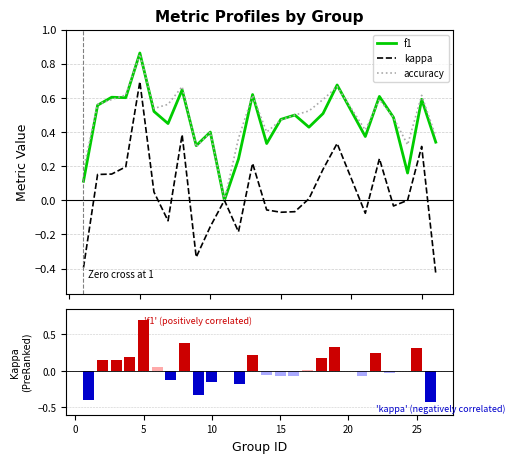

True or false: accuracy has a value of 0.9 at 20.

False